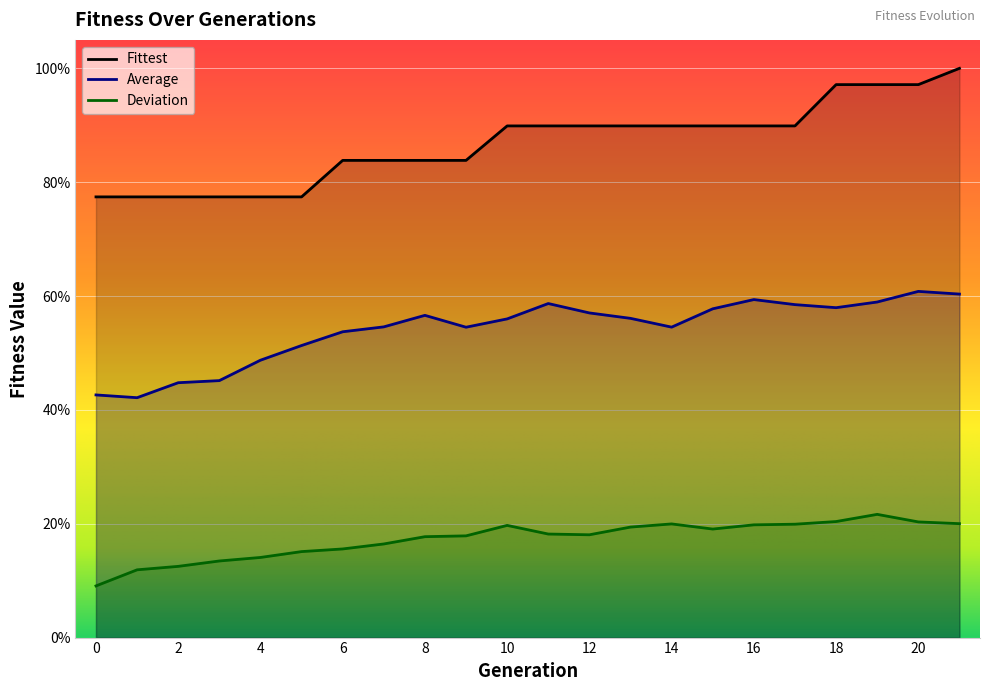

What is the minimum value for Fittest?

0.8